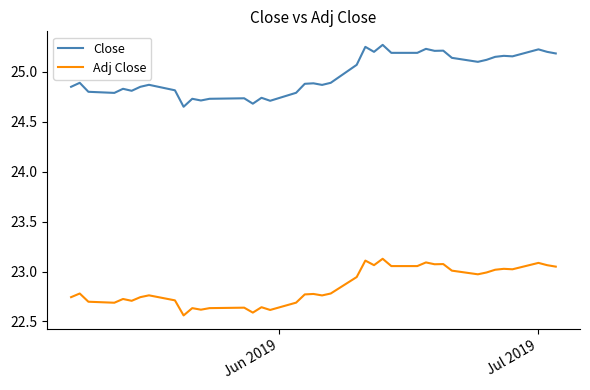

Rank the series by their maximum value, from lowest to highest.

Adj Close, Close